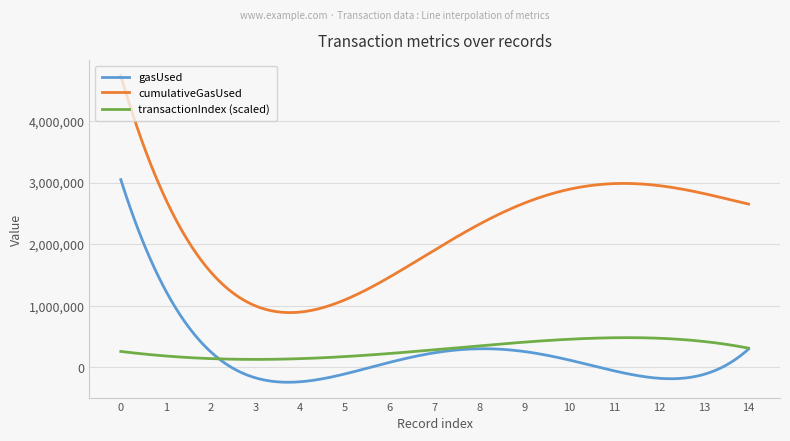

List the series in order of their peak value, highest first.

cumulativeGasUsed, gasUsed, transactionIndex (scaled)